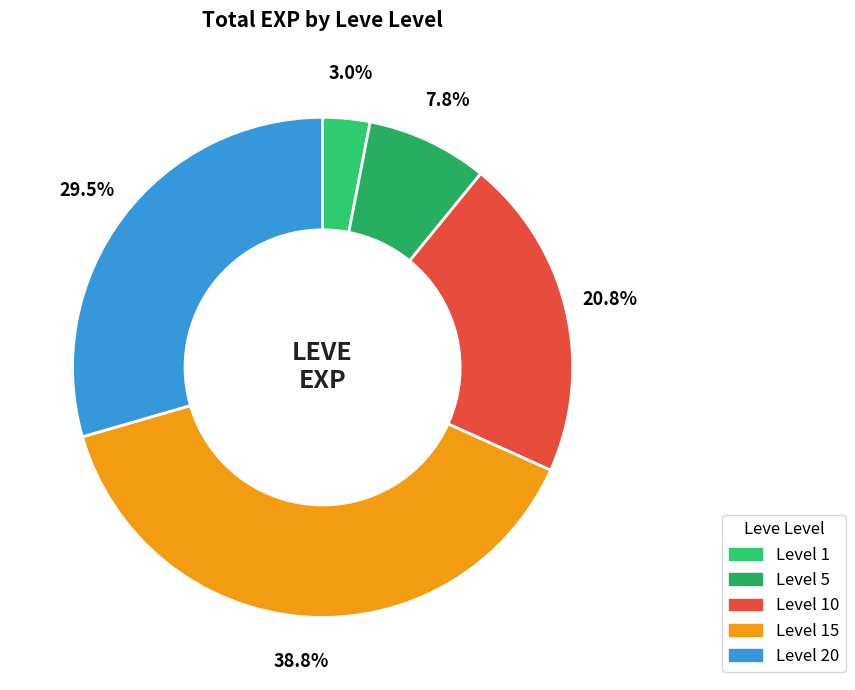

Count the number of slices in the pie.

5